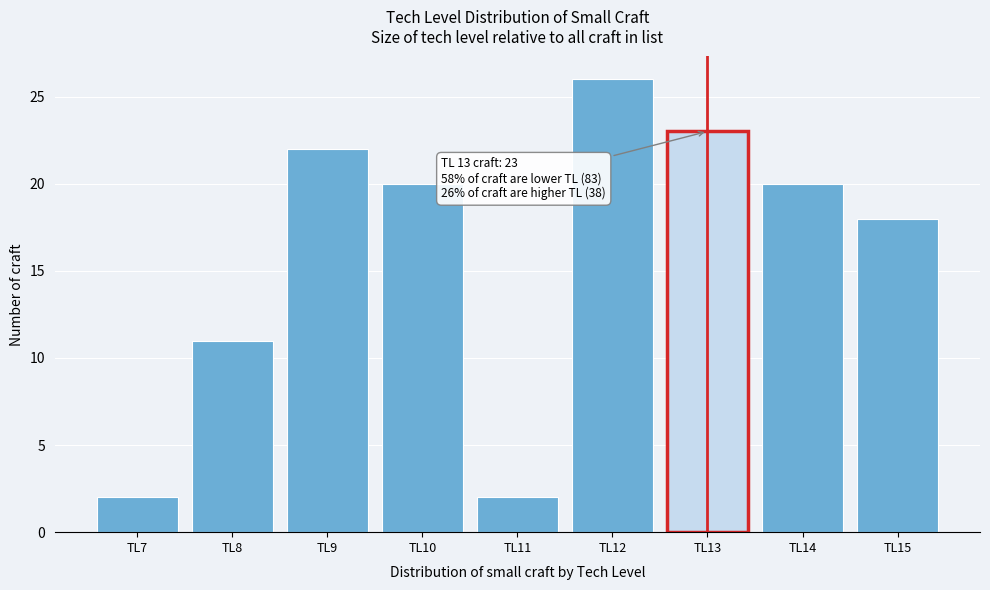

Which range on the x-axis has the tallest bar?

11.5 to 12.5